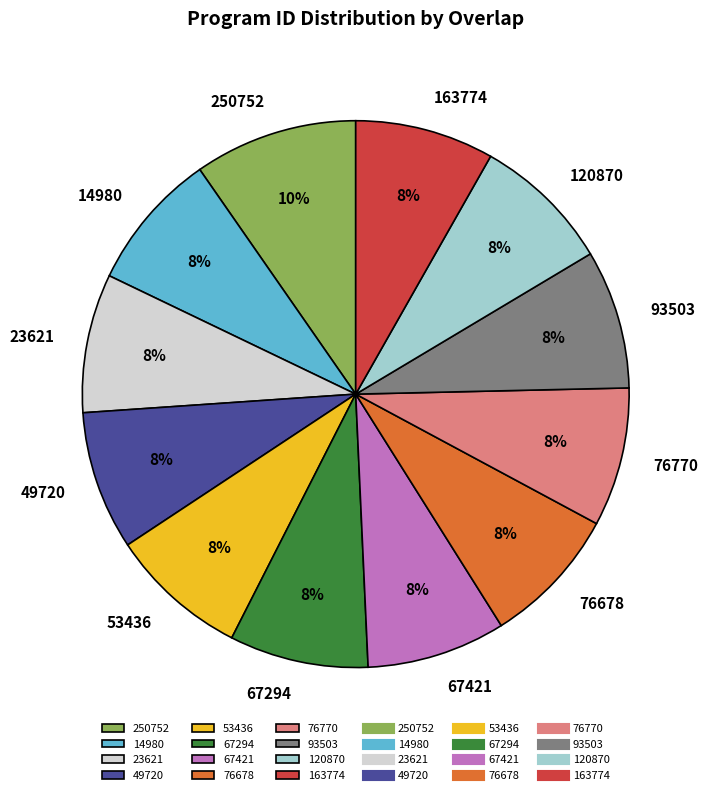

What percentage is the 53436 slice, to the nearest percent?

8%